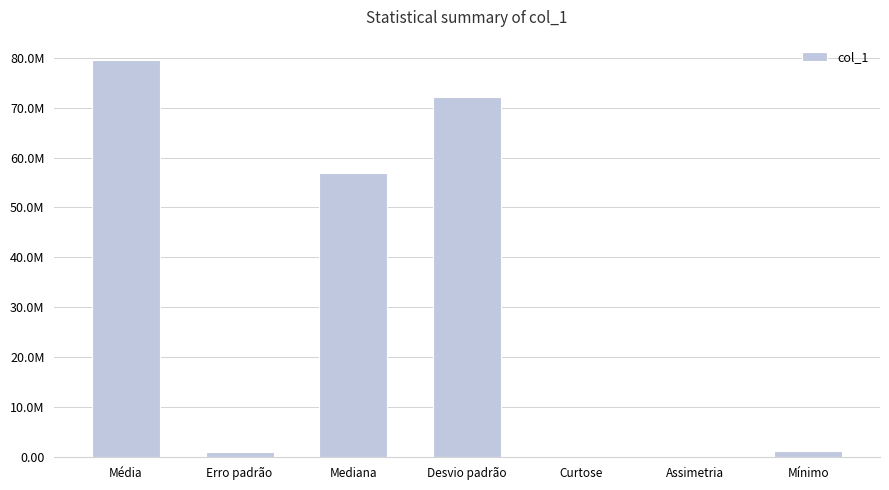

Reading left to right, extract all data points from this chart.

79612653.5	1038281.4	56927916.8	72061518.3	119.1	6.8	1255153.4